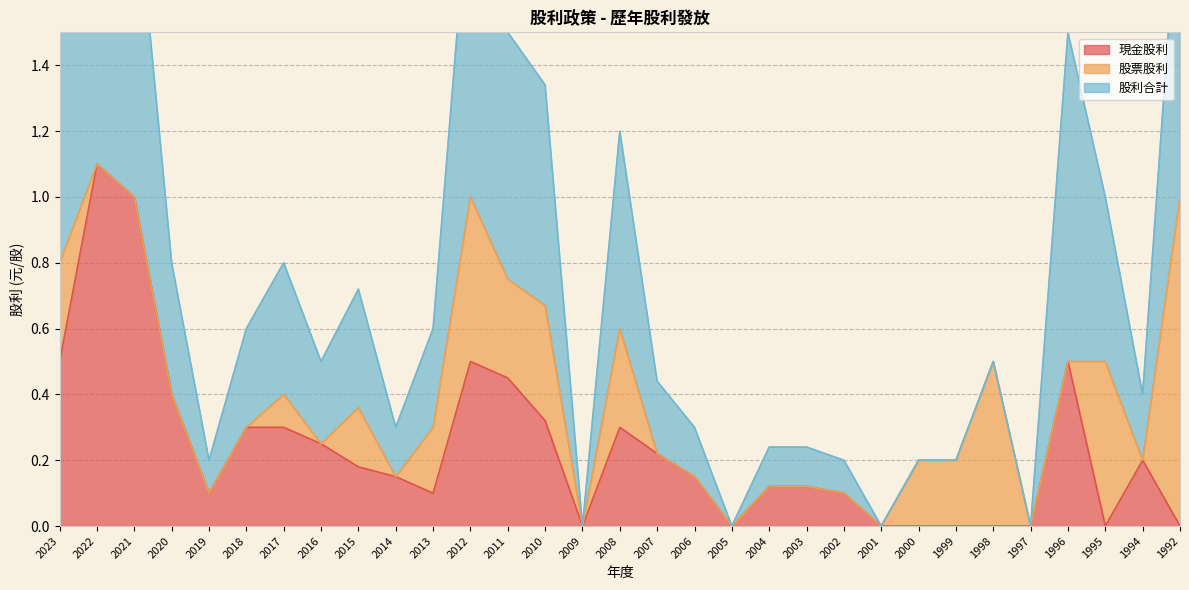

How many data points in 股利合計 are above 0?

27